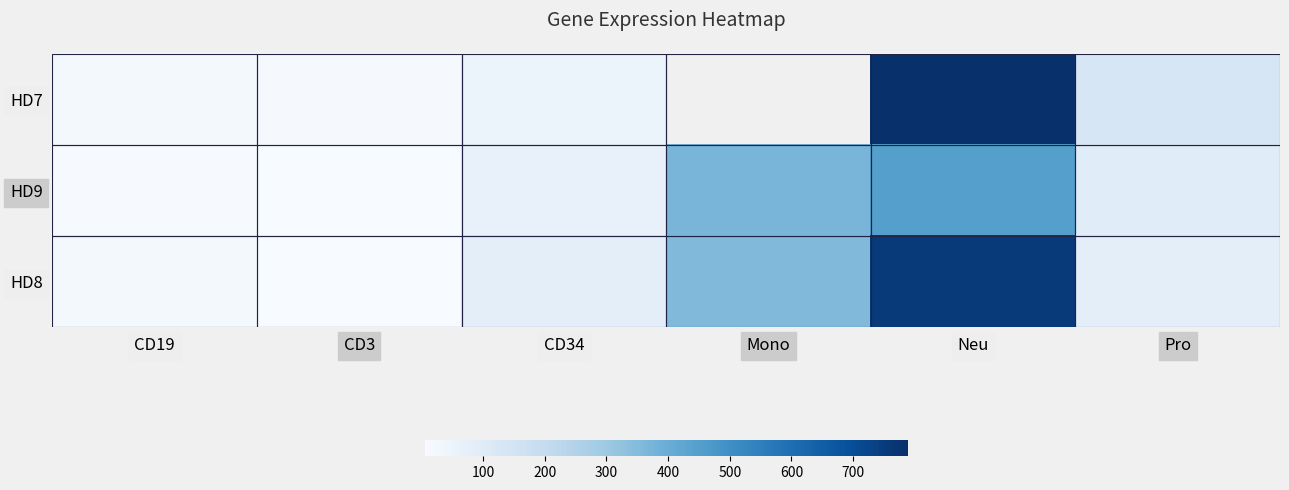

What is the lowest value of the HD7 series?

14.1